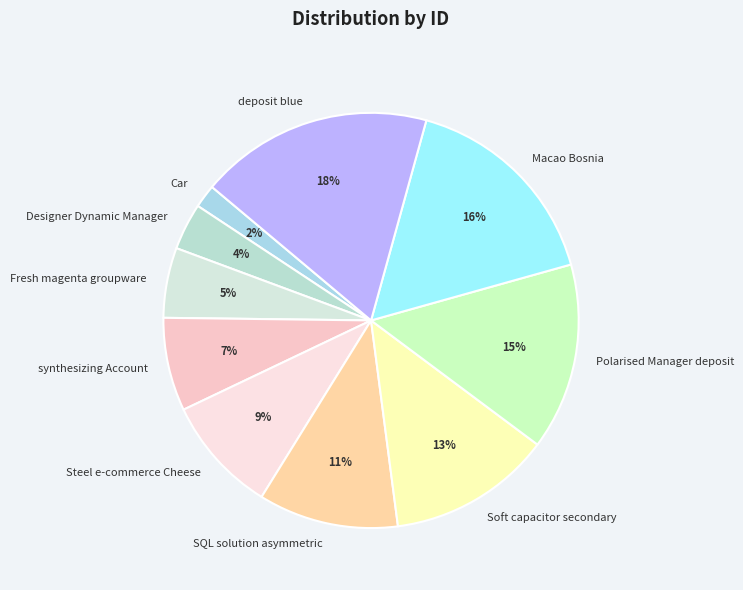

Is the sum of Polarised Manager deposit and deposit blue greater than half?

No